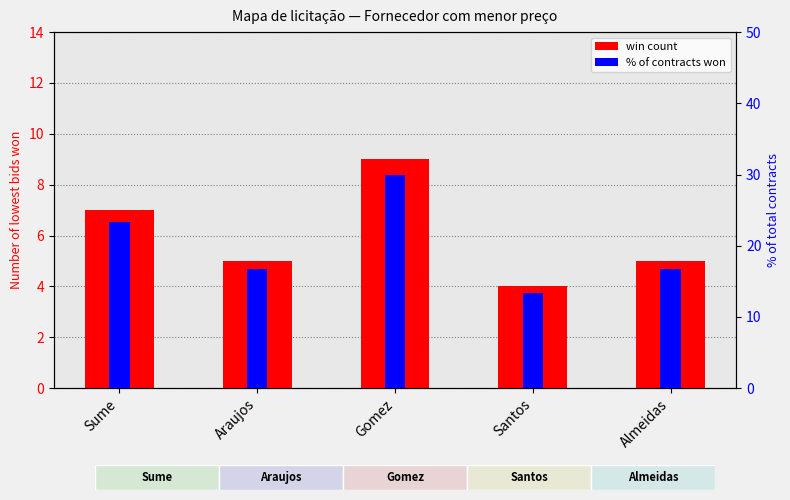

The % of contracts won series shows 8.1 at Santos. True or false?

False